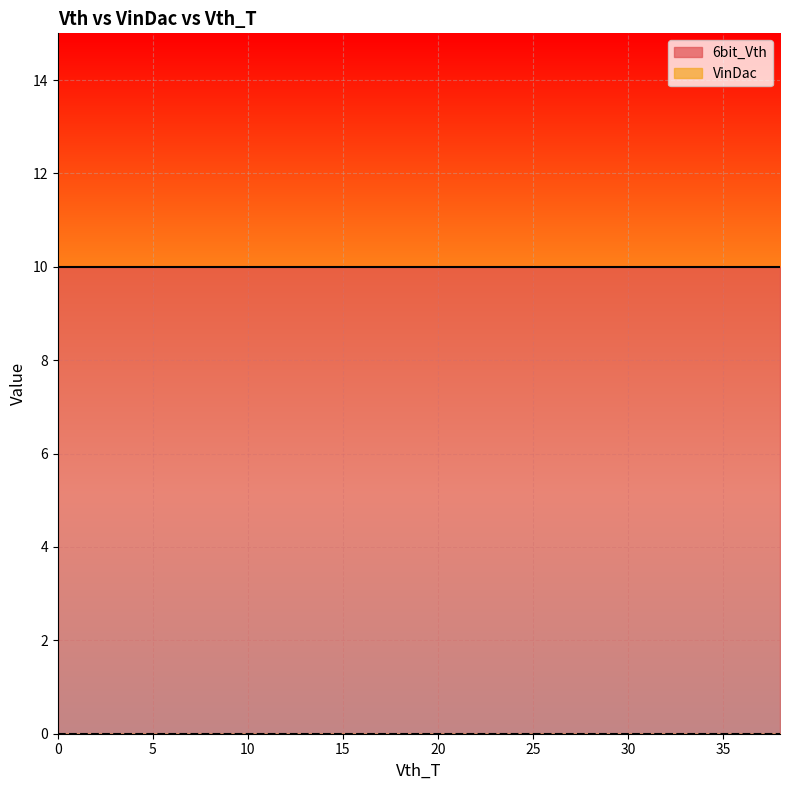

True or false: VinDac and 6bit_Vth cross at least once.

False